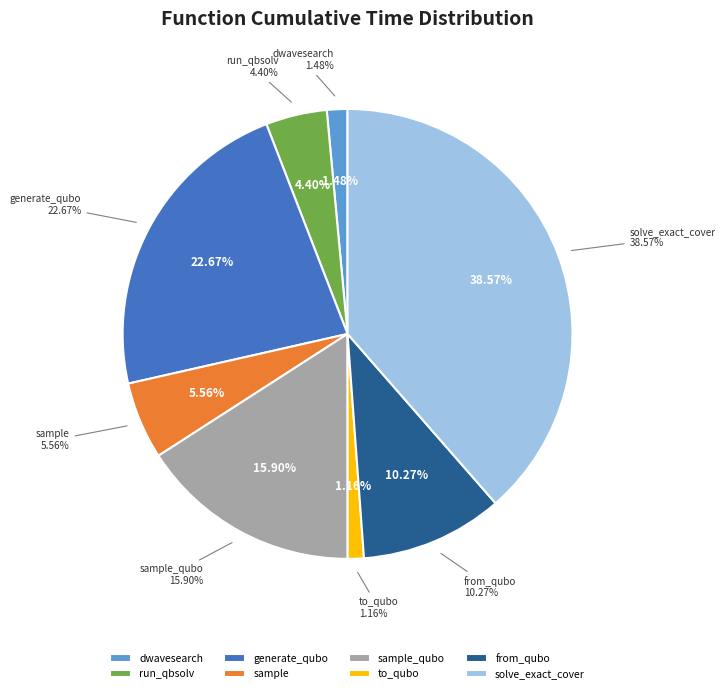

What is the largest slice in the pie chart?

solve_exact_cover